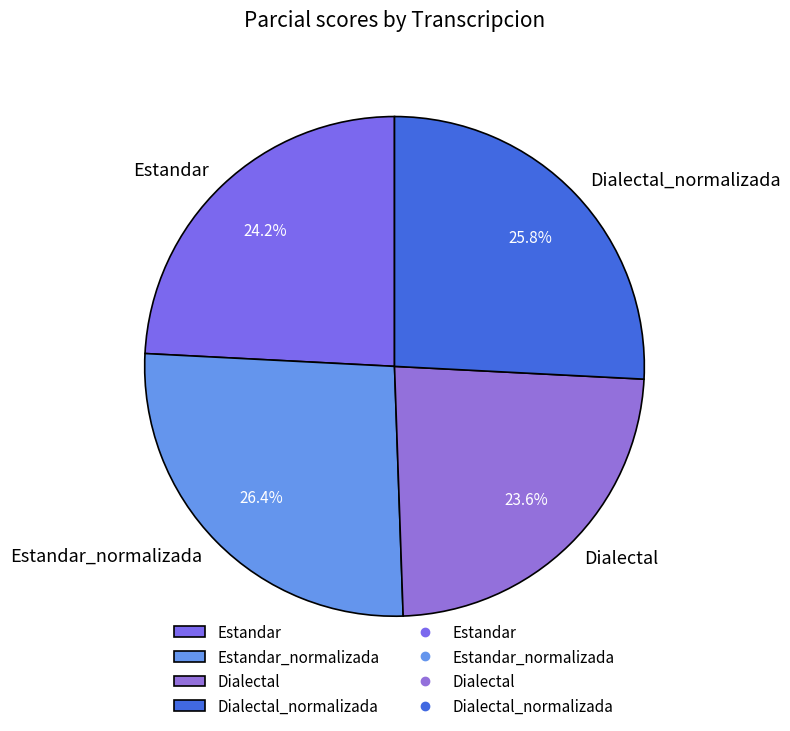

How many segments does this pie chart have?

4